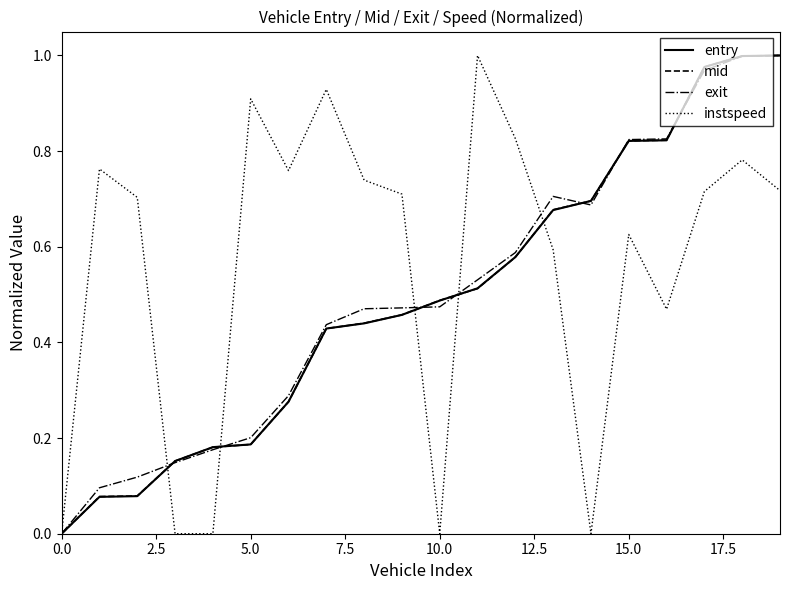

Which series has the largest total across all categories?

instspeed